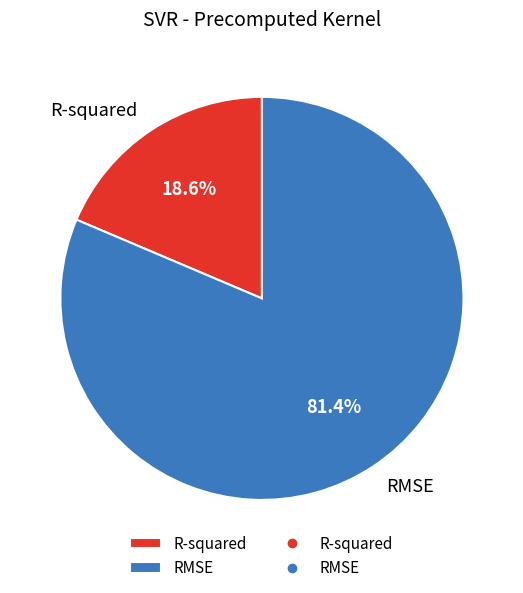

To the nearest percent, what is the average slice percentage?

50%